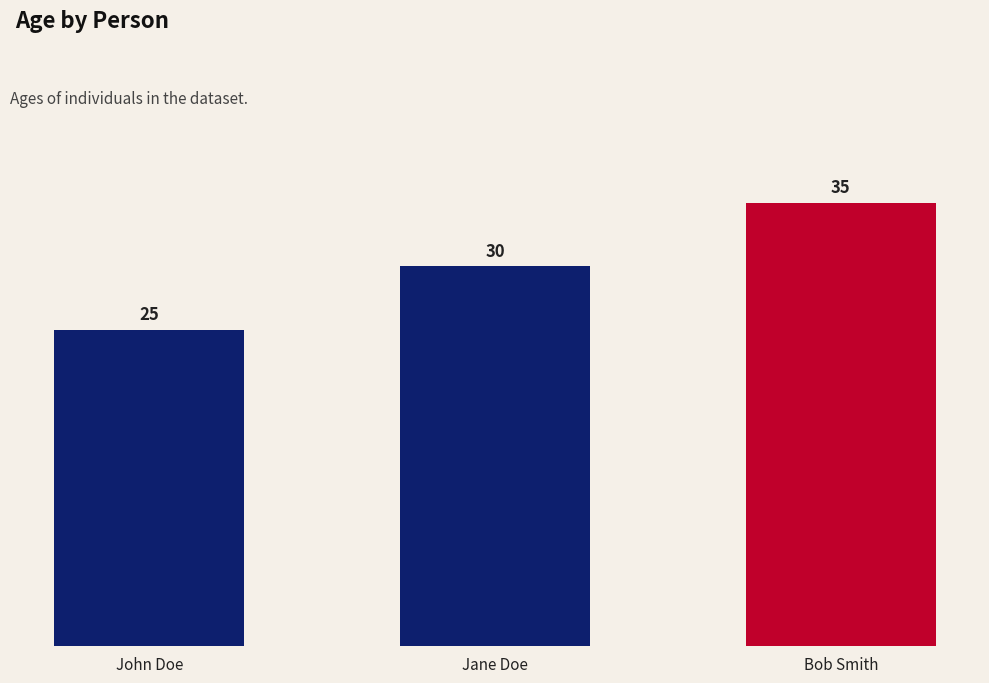

Where is the data nearest to the value 30?

Jane Doe